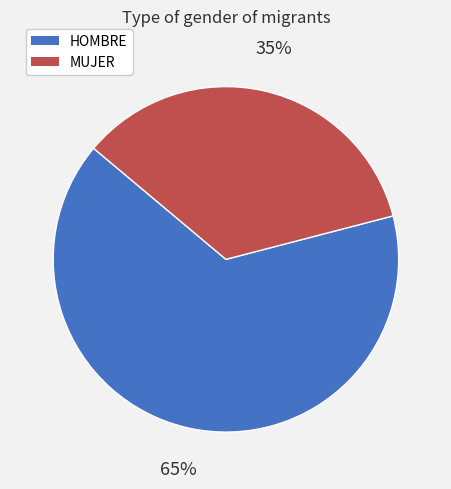

Which slice is the smallest?

MUJER